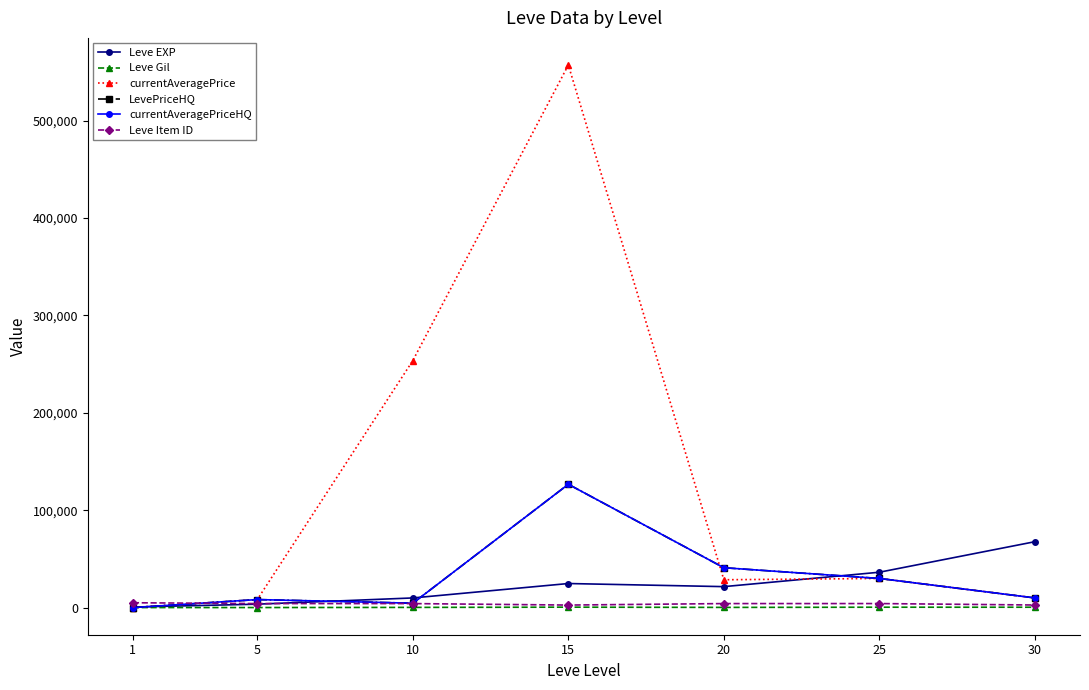

Does the chart have visible grid lines?

No